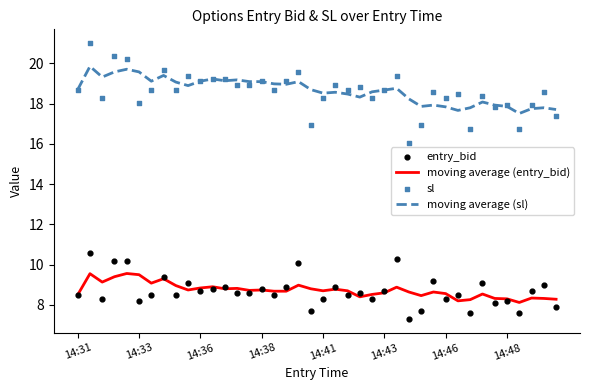

What are all the series names shown in the legend?

moving average (entry_bid), moving average (sl), entry_bid, sl